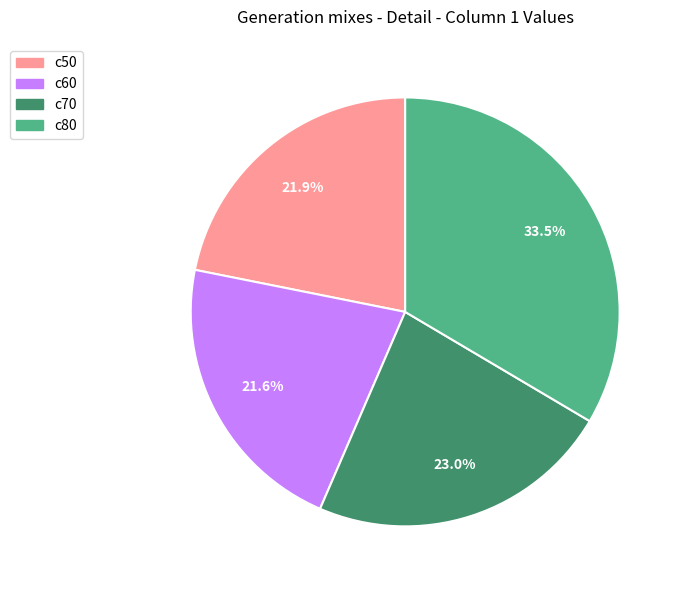

Does c70 represent more than half of the total?

No